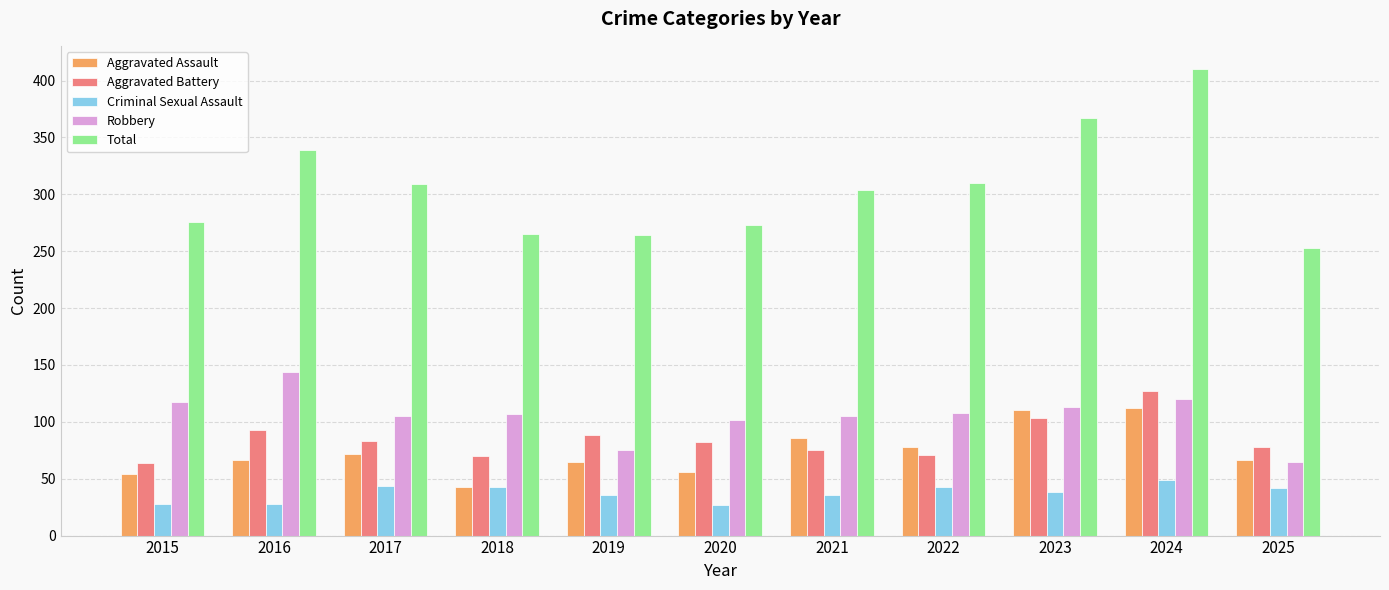

Rank the series by their maximum value, from highest to lowest.

Total, Robbery, Aggravated Battery, Aggravated Assault, Criminal Sexual Assault